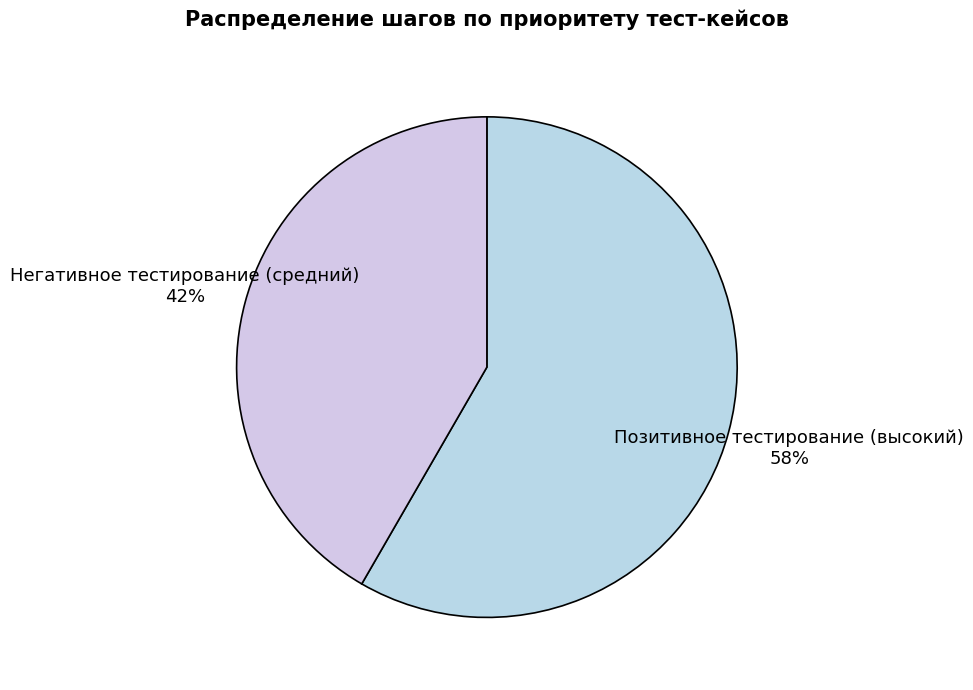

To the nearest percent, what is the combined percentage of Позитивное тестирование (высокий) and Негативное тестирование (средний)?

100%